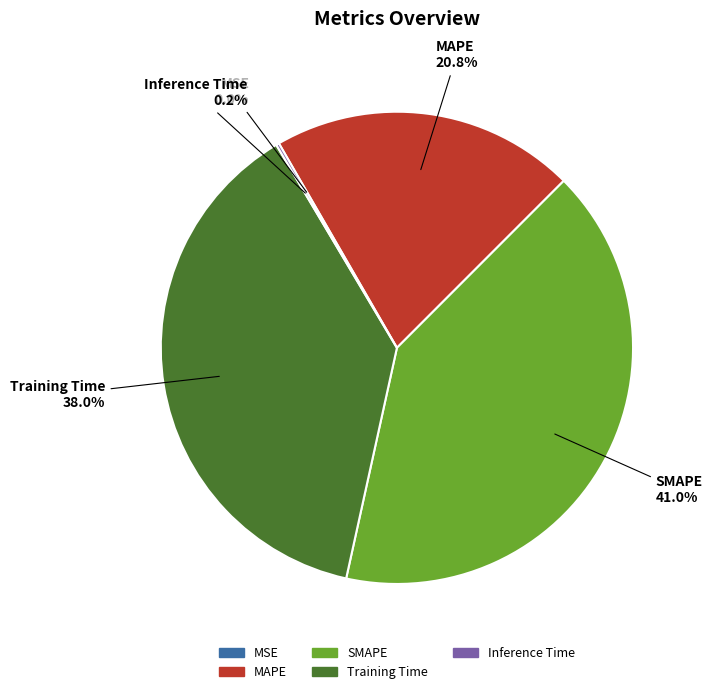

Between Training Time and MAPE, which is larger?

Training Time